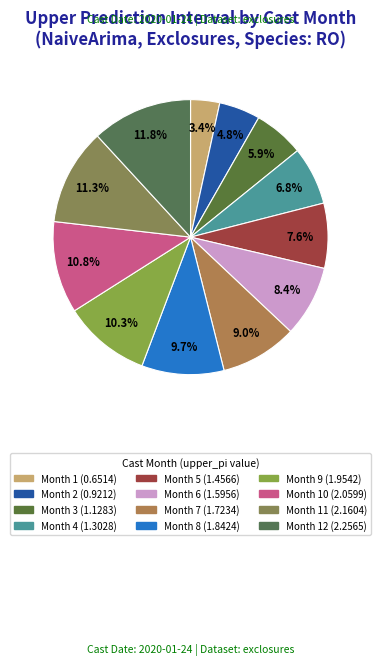

How many slices are in this pie chart?

12